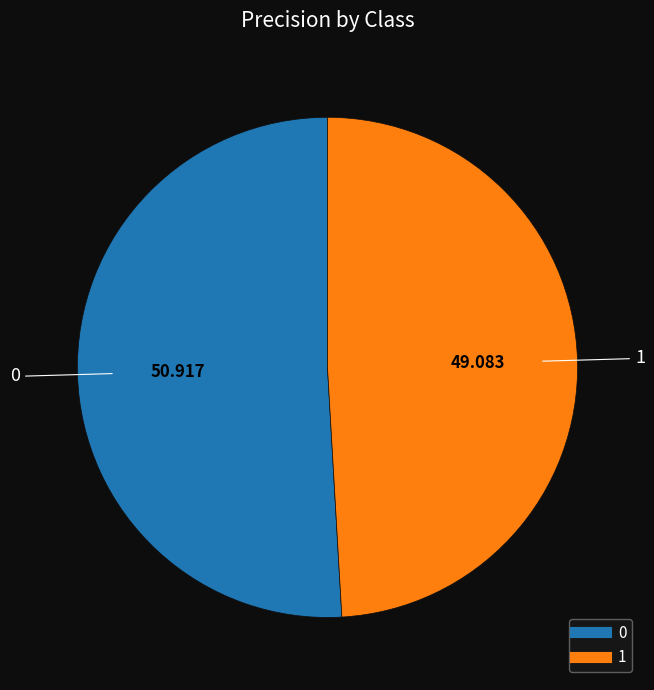

Rank the categories by value from highest to lowest.

0, 1